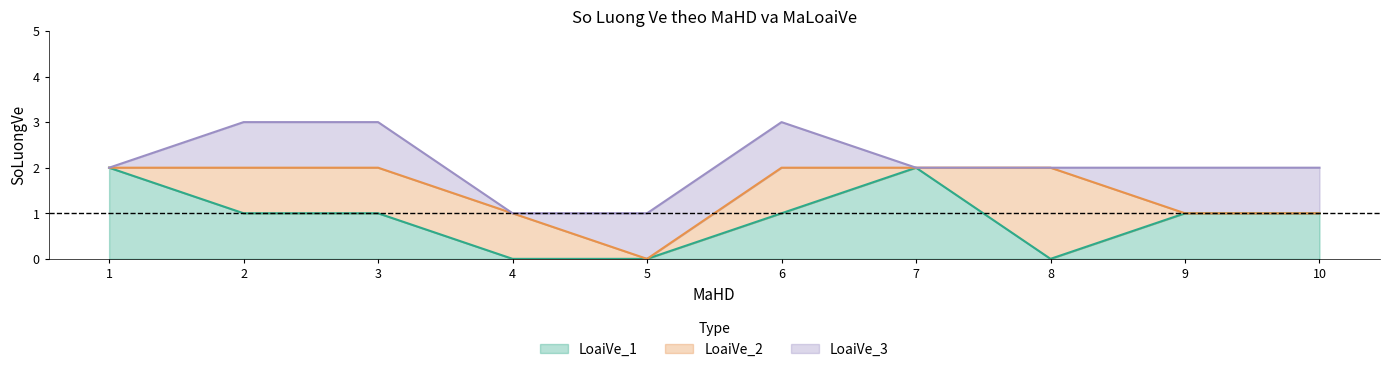

What is the total value across all series at 1?

2